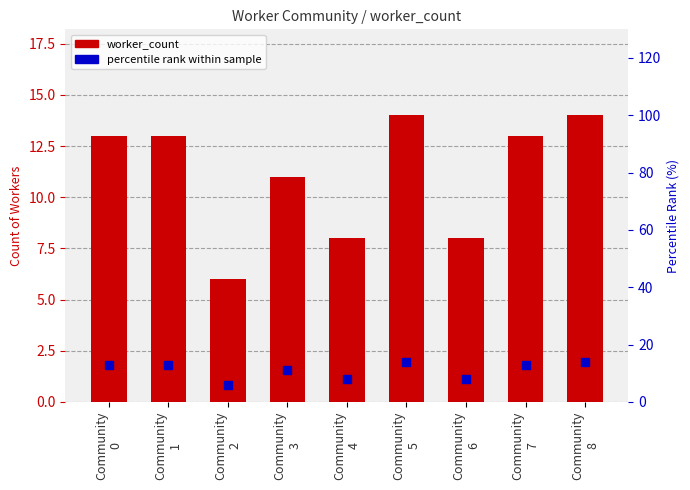

Which series has the widest spread of Y values?

worker_count